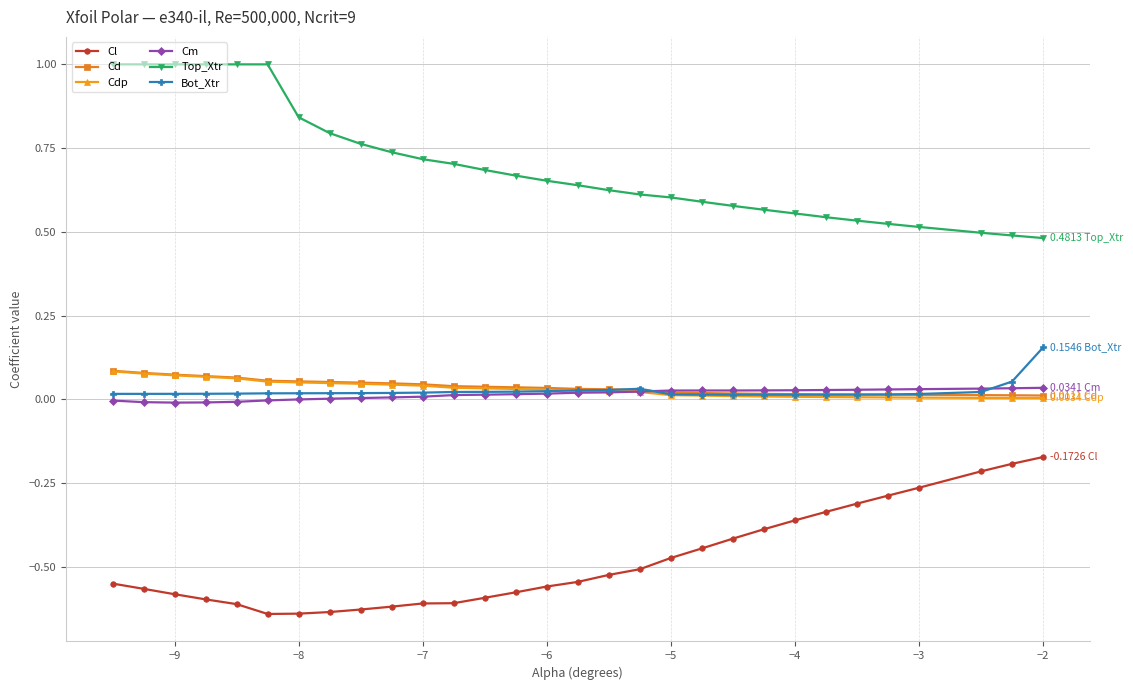

Which series has the largest total across all categories?

Top_Xtr